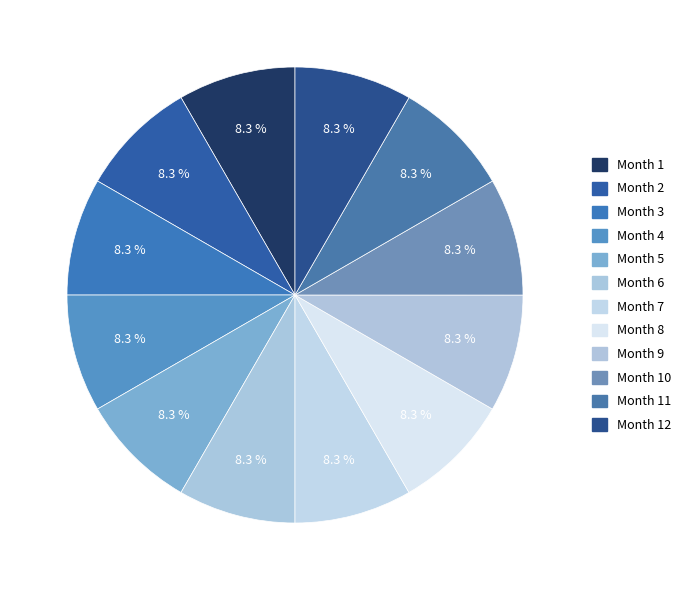

Which slice is the smallest?

6